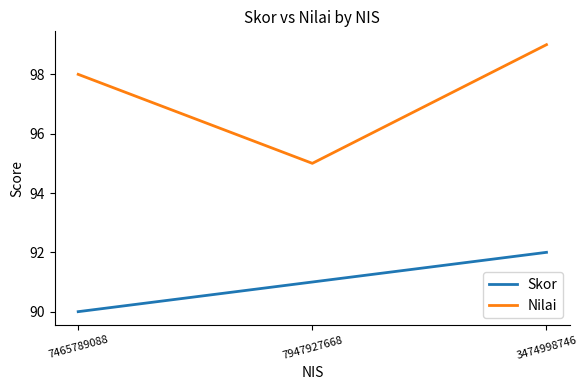

Between 7465789088 and 3474998746, which series saw the biggest shift?

Skor